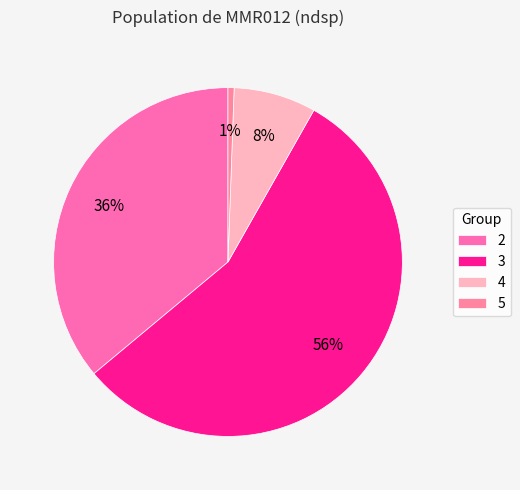

Which category has the smallest portion of the pie?

5